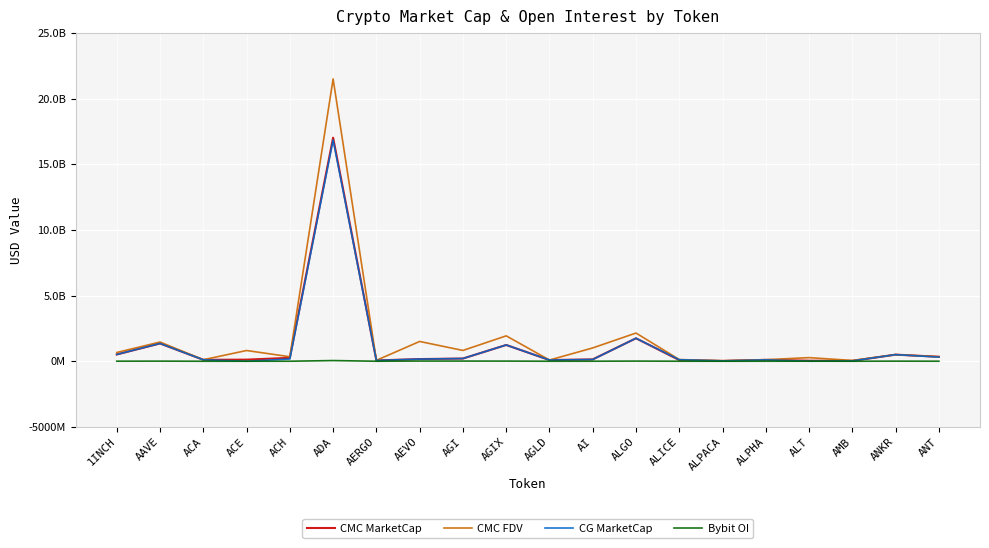

True or false: CMC FDV and CMC MarketCap intersect in this chart.

False